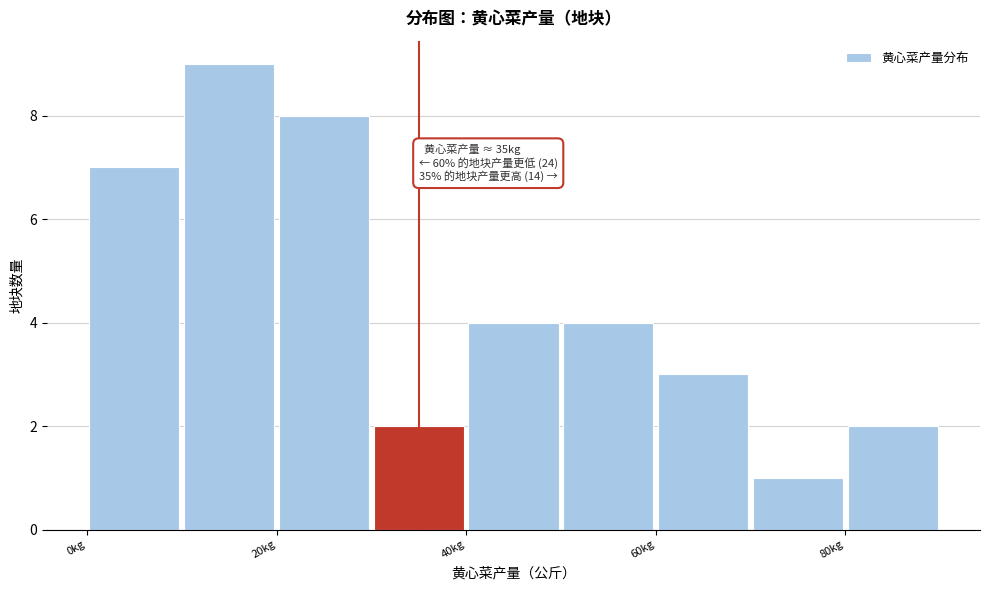

Which range on the x-axis has the tallest bar?

10 to 20